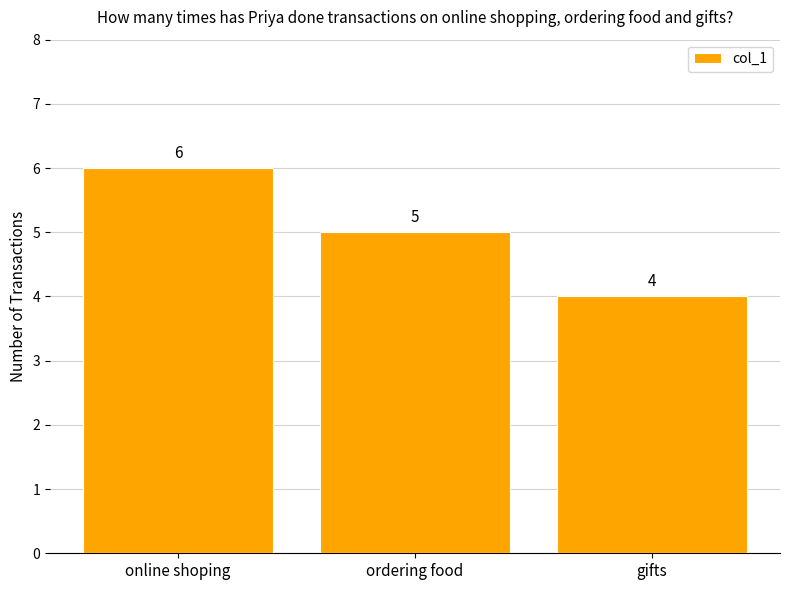

The chart shows a value of 7 at gifts. True or false?

False